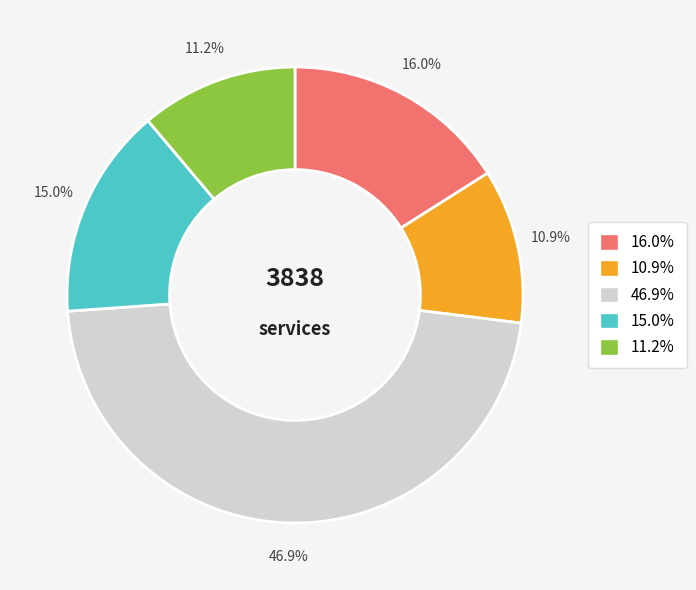

Does any single category account for the majority?

No